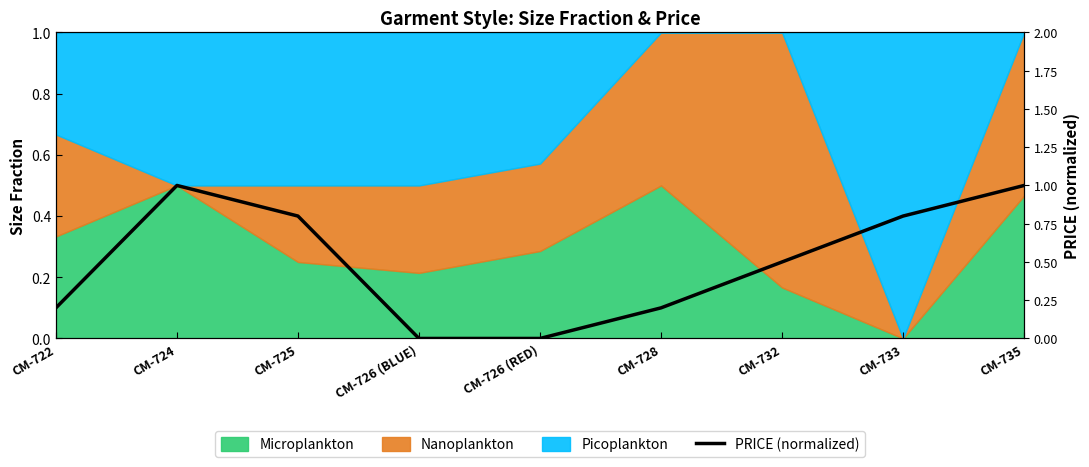

How many lines are shown in the chart?

1